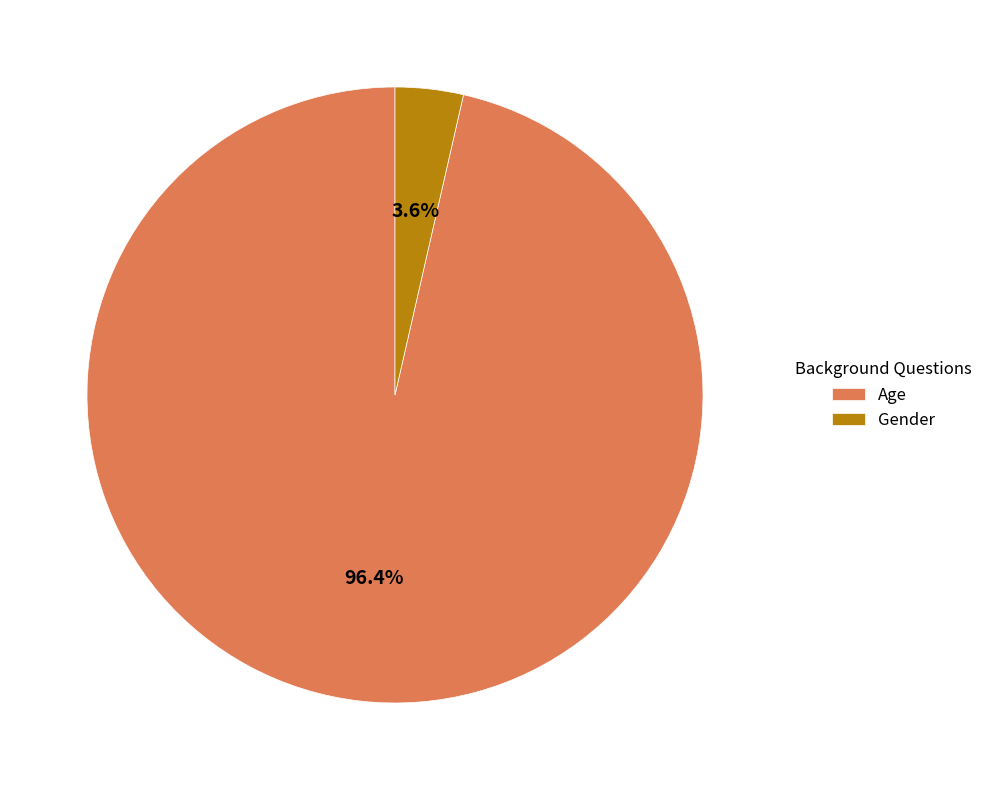

True or false: Gender accounts for 10% of the total.

False